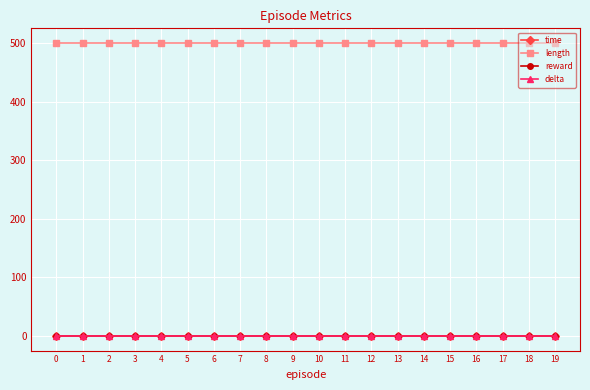

Is this an area chart (filled region under the line)?

No